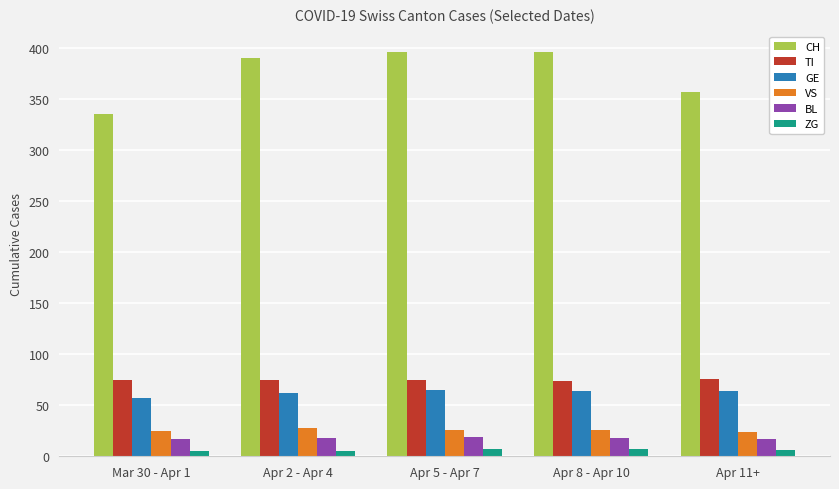

Between Mar 30 - Apr 1 and Apr 2 - Apr 4, which series saw the biggest shift?

CH